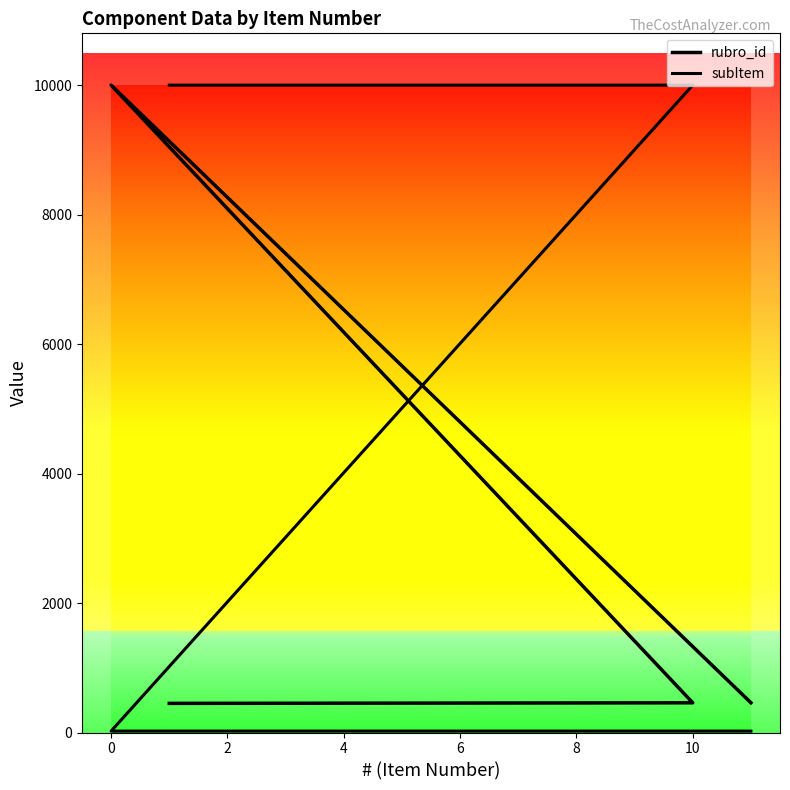

Which series has the widest spread of values?

subItem